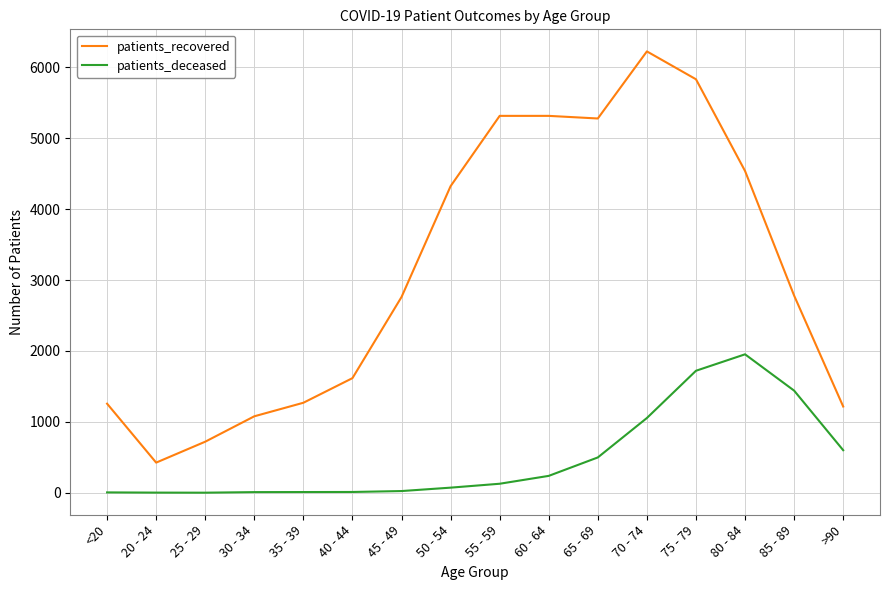

What are all the series names shown in the legend?

patients_recovered, patients_deceased